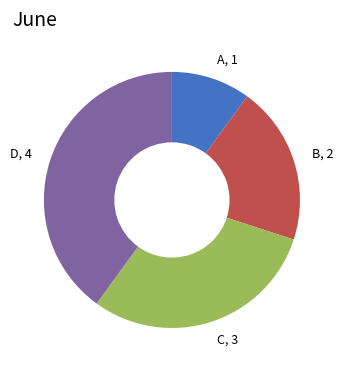

Which category has the biggest portion of the pie?

D